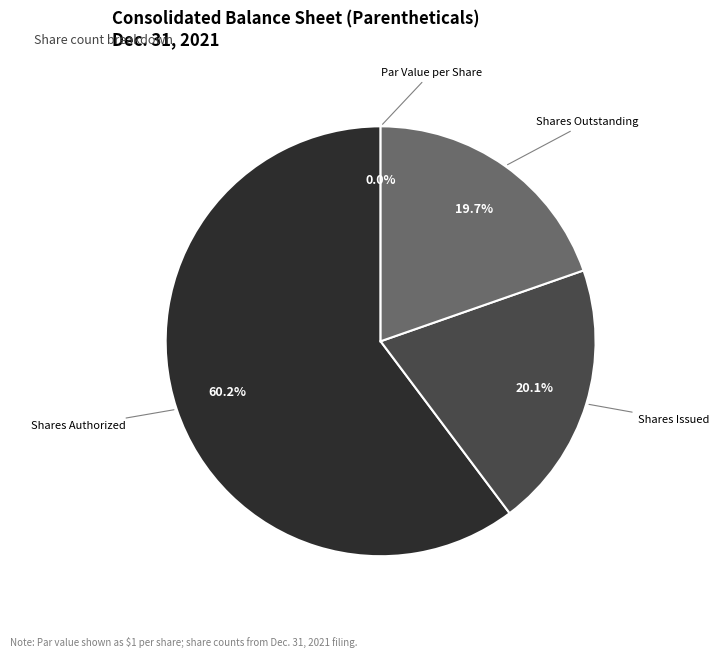

Does Shares Authorized represent more than half of the total?

Yes